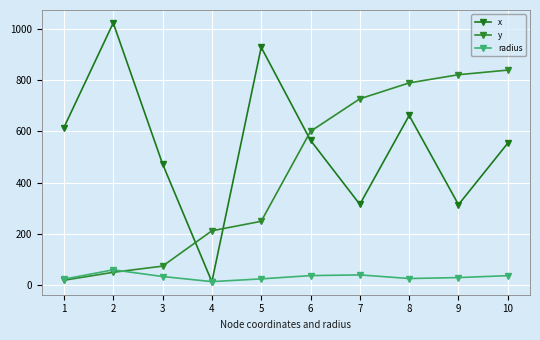

Read the y value at 6.

600.0